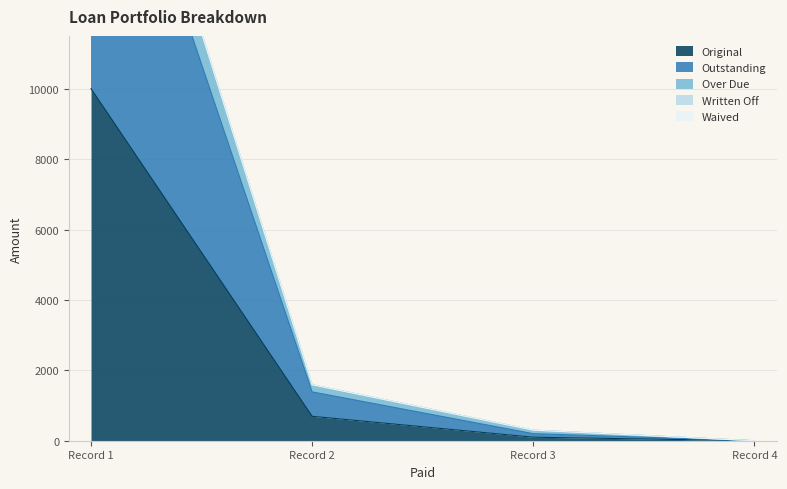

What is the total value across all series at 0?

51574.6